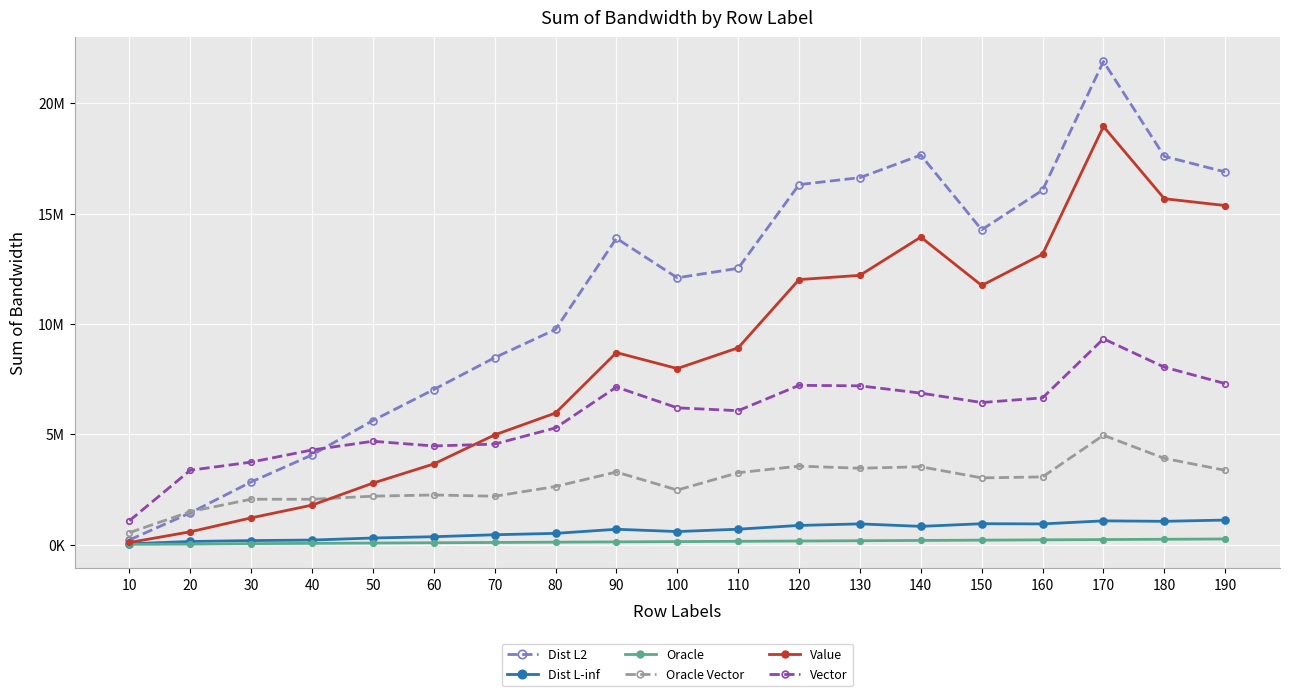

Between 30 and 80, which series saw the biggest shift?

Dist L2